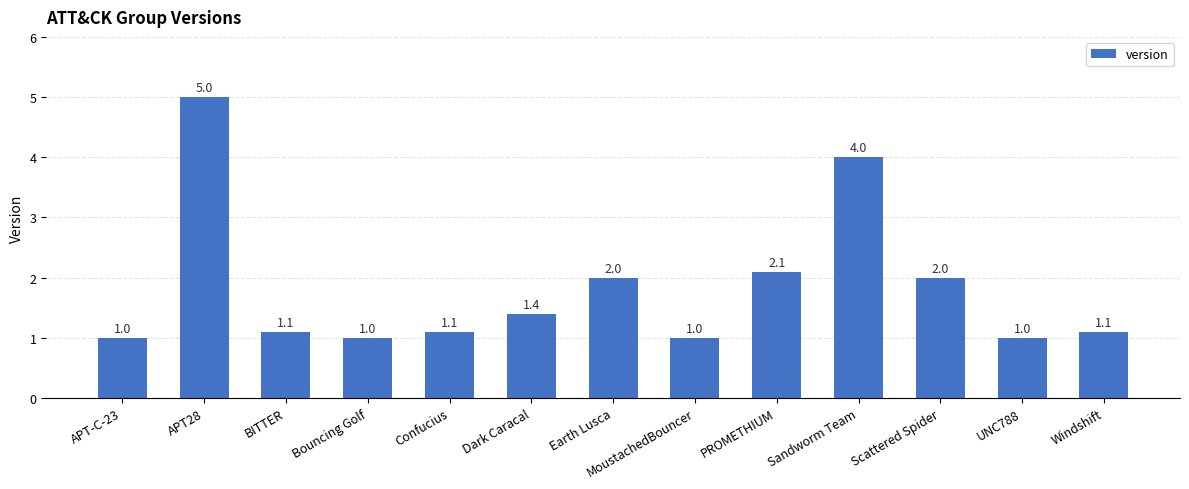

How many bars are there in total?

13